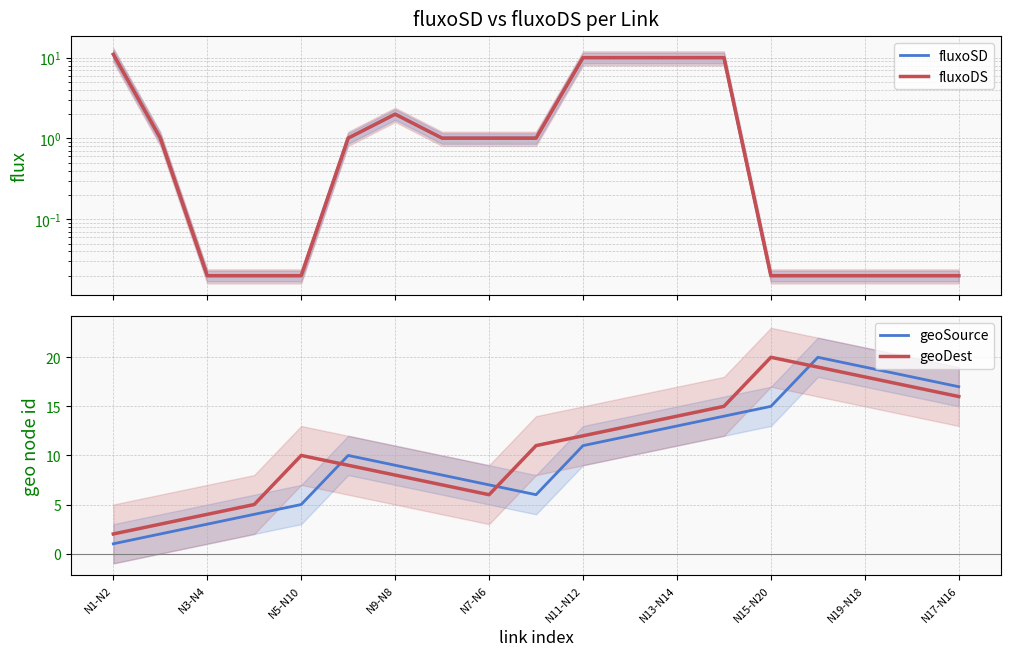

Read the geoSource value at N5-N10.

5